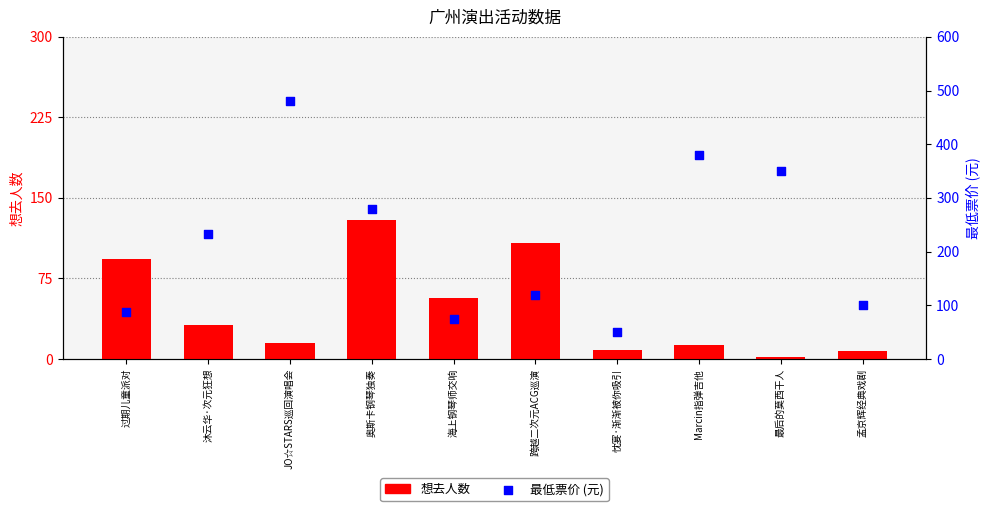

Is the value of 最低票价 at JO☆STARS巡回演唱会 greater than the value of 想去人数 at 海上钢琴师交响?

Yes